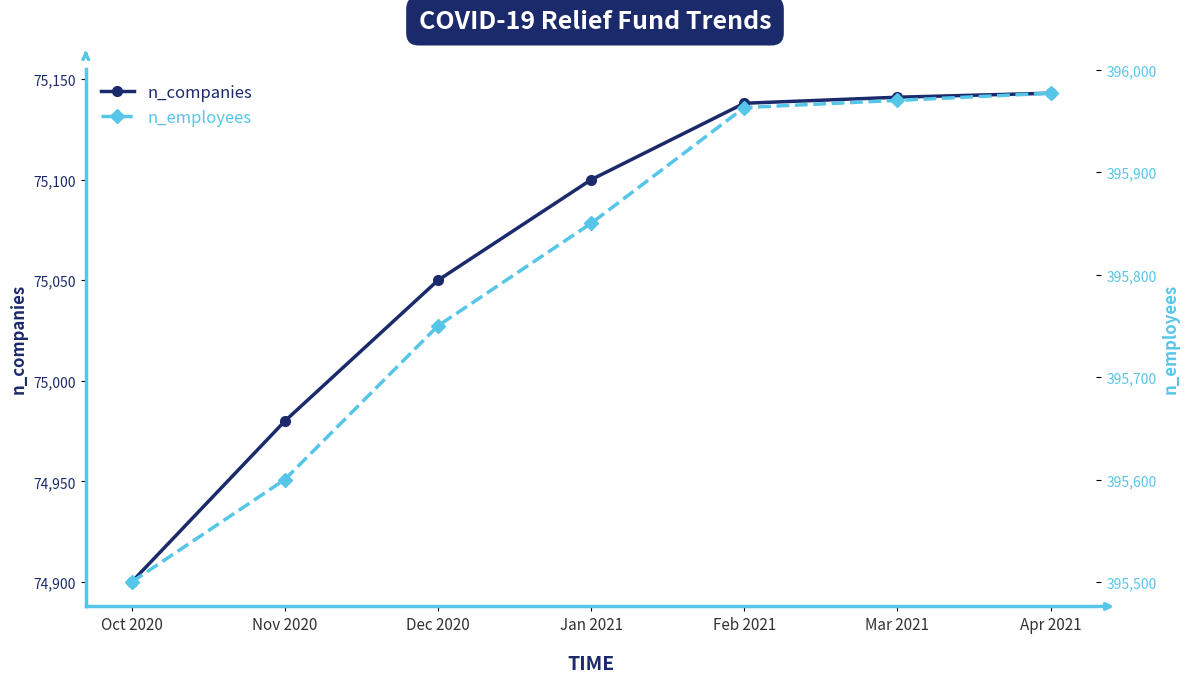

Which category has the lowest value across all series?

Oct 2020